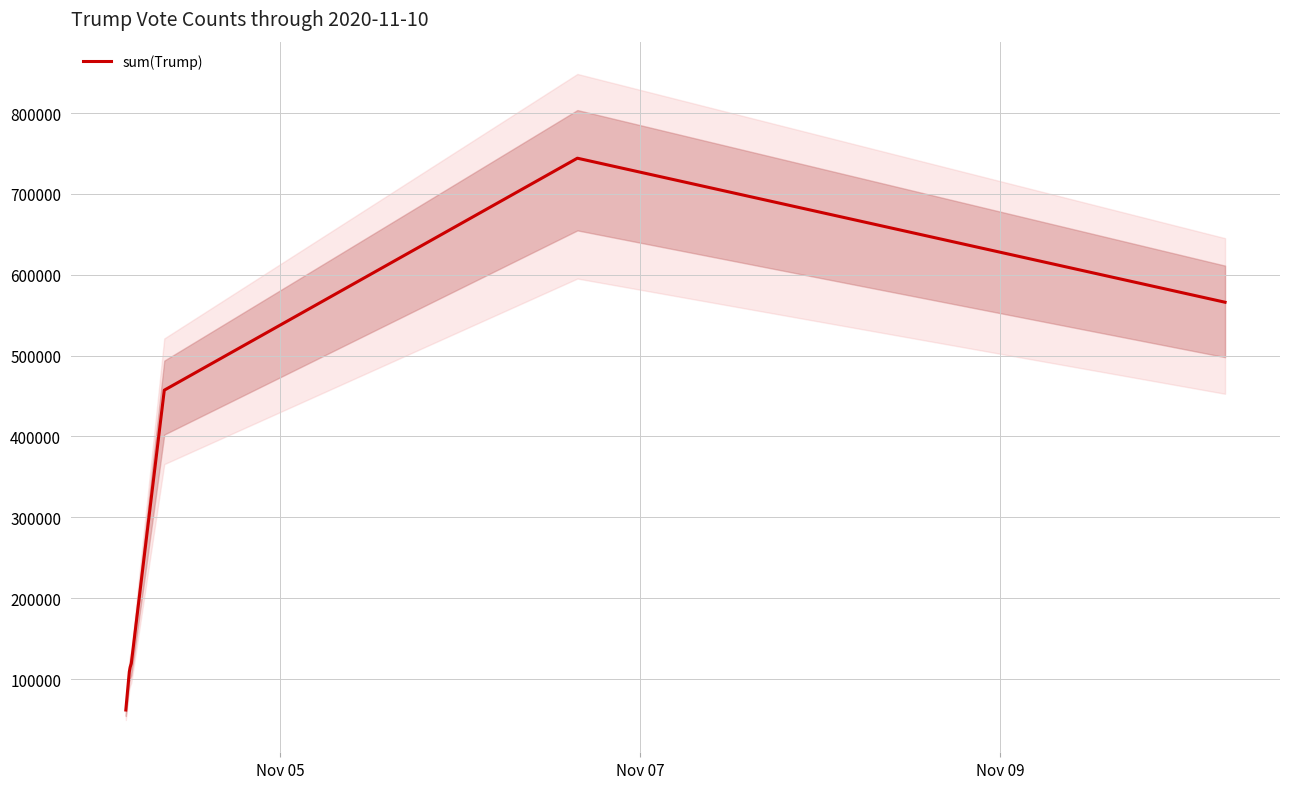

How many lines are shown in the chart?

1